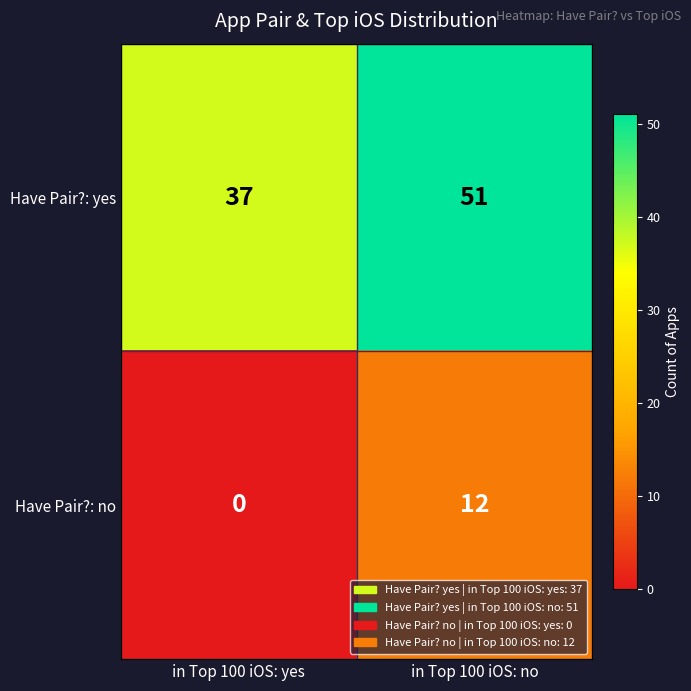

Is it true that Have Pair?: no equals 8 at in Top 100 iOS: no?

False